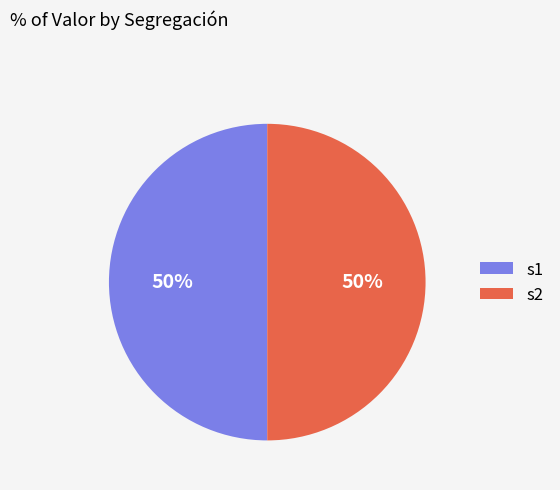

Do s1 and s2 together represent more than half of the pie?

Yes